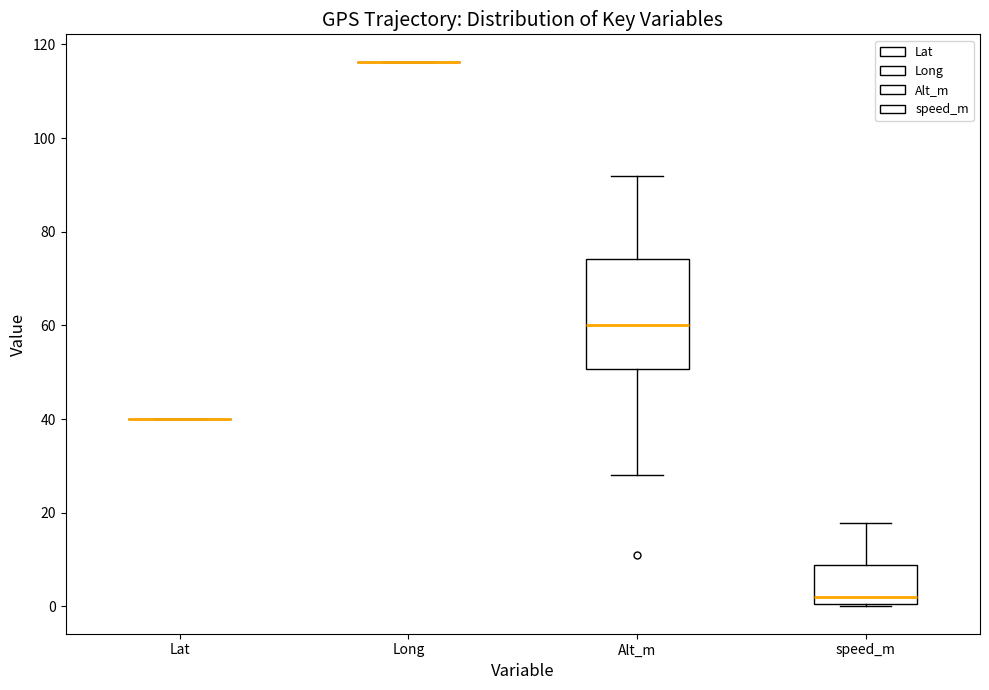

Reading left to right, read every box against the y-axis: the position of its median line, the range the box covers, and the ends of its whiskers. The values are not printed on the chart, so give them approximately, as read against the axis.

Lat: box collapsed to a line at 40, whiskers 40 to 40
Long: box collapsed to a line at 116, whiskers 116 to 116
Alt_m: median 60, box 50 to 74, whiskers 28 to 92
speed_m: median 2, box 0 to 8, whiskers 0 to 18